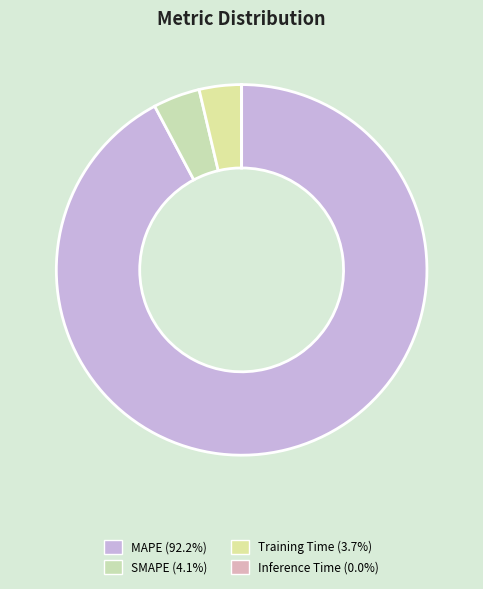

What is the smallest slice in the pie chart?

Inference Time